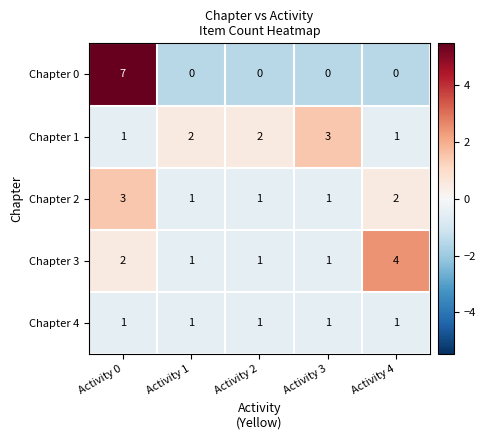

The value of Chapter 1 at Activity 4 is 1. True or false?

True